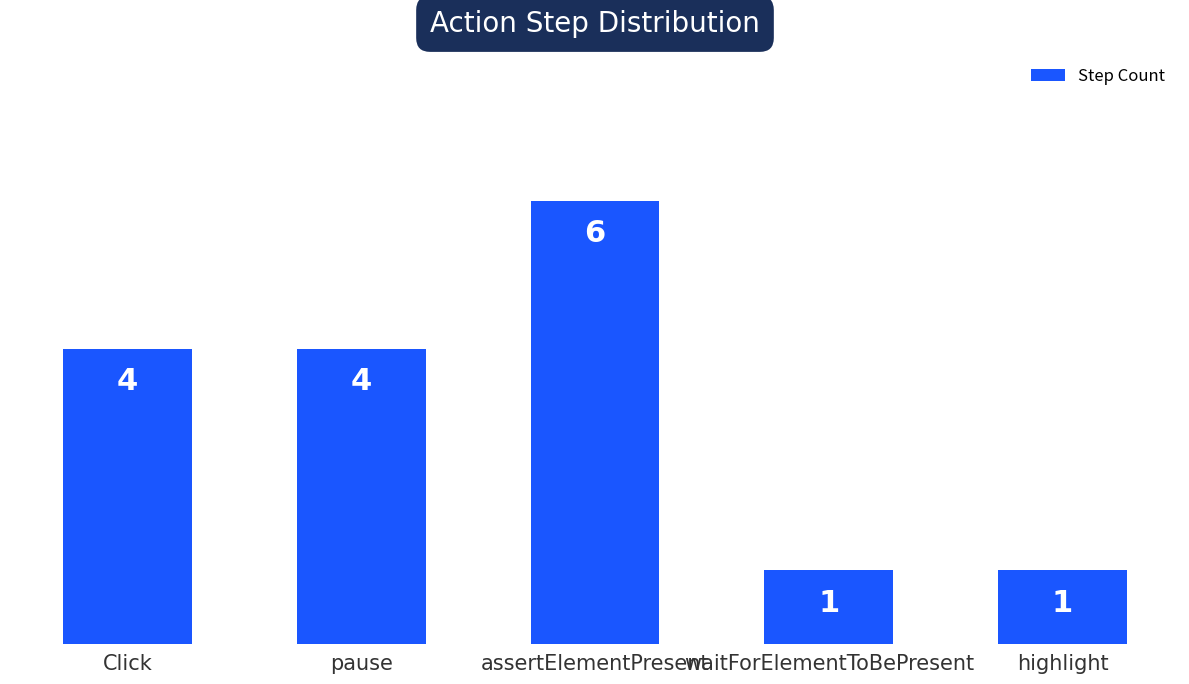

Reading left to right, list all the values displayed in this chart.

Click=4	pause=4	assertElementPresent=6	waitForElementToBePresent=1	highlight=1